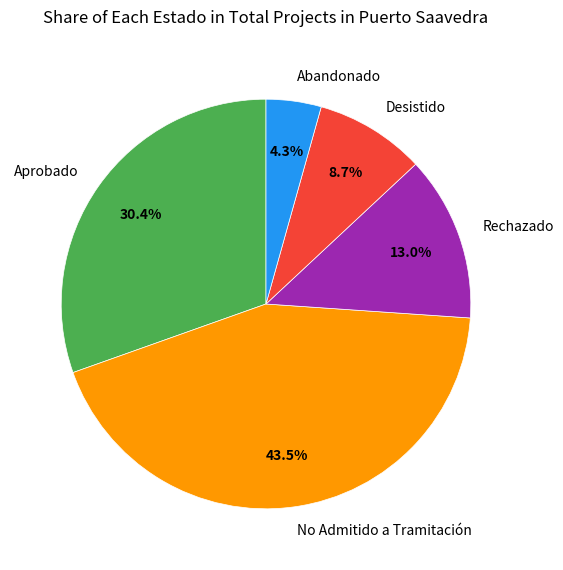

What is the largest slice in the pie chart?

No Admitido a Tramitación